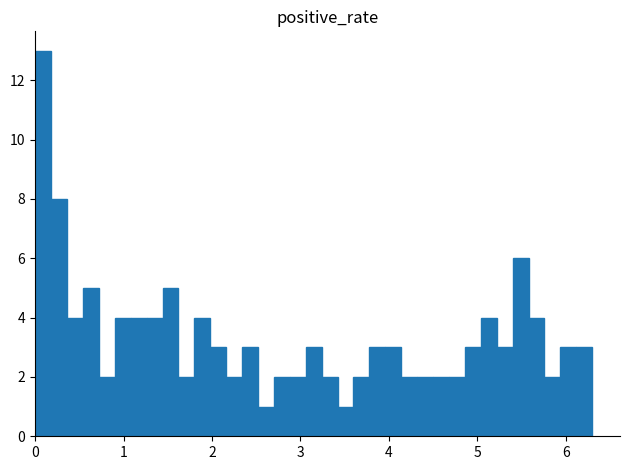

Read against the x-axis, roughly where is the centre of the tallest bar?

0.1